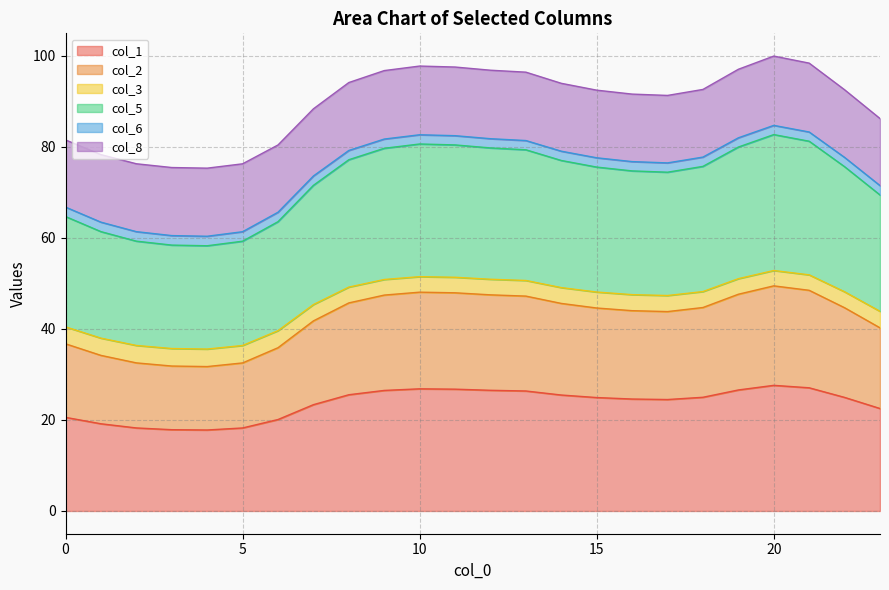

The value of col_1 at 20 is 12.6. True or false?

False